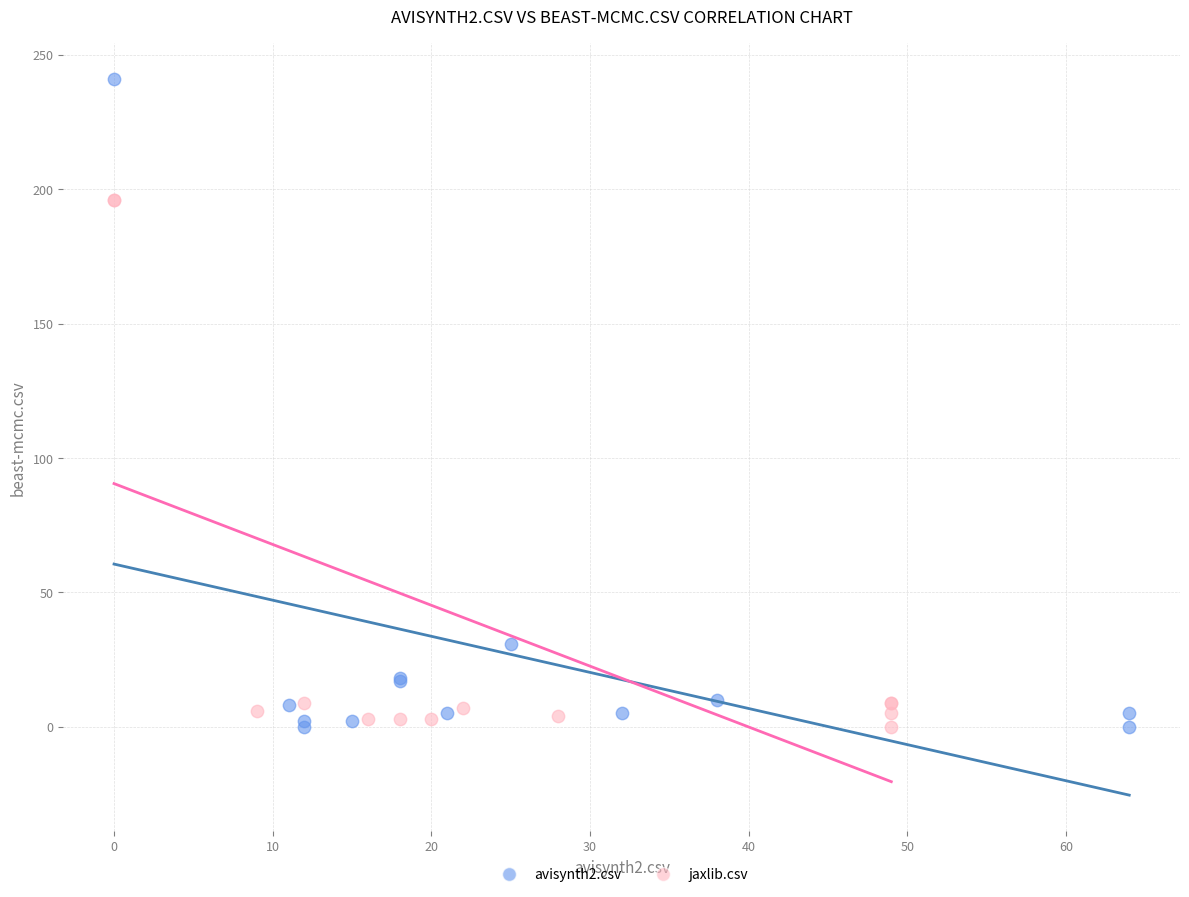

Which series contains the highest Y value?

avisynth2.csv